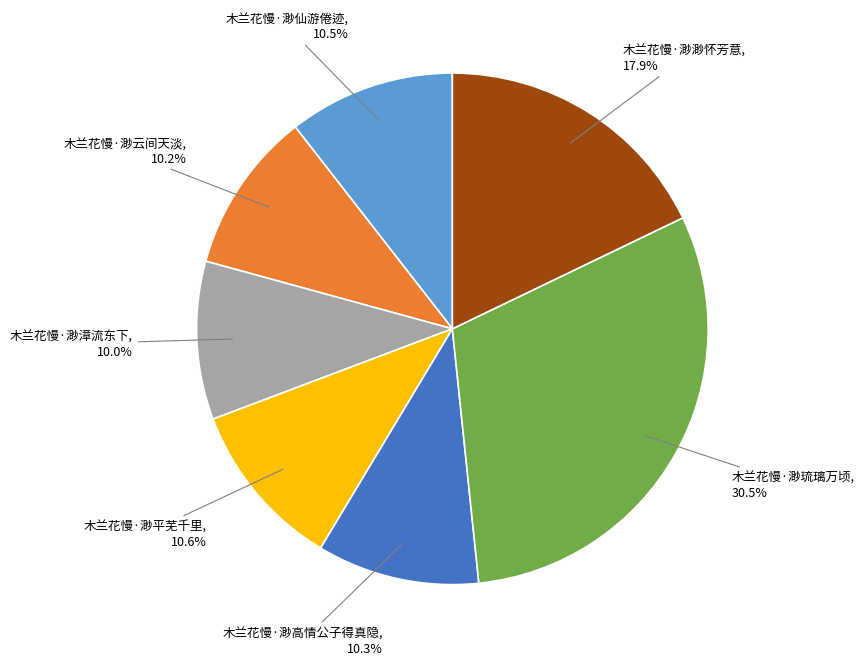

Does any single category account for the majority?

No